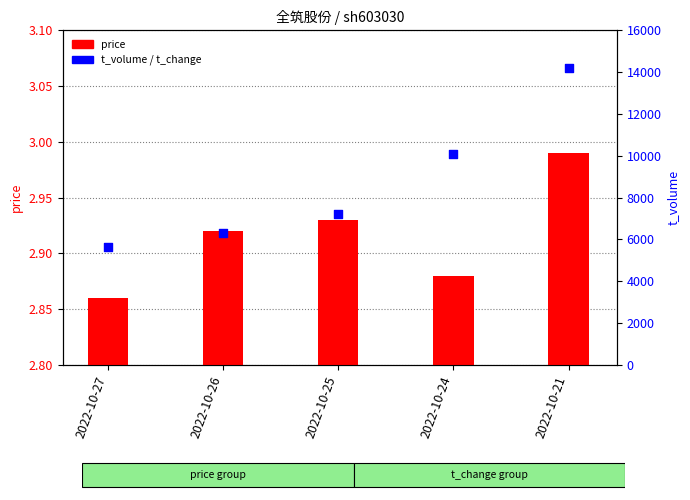

At how many categories does at least one series exceed 7711?

2